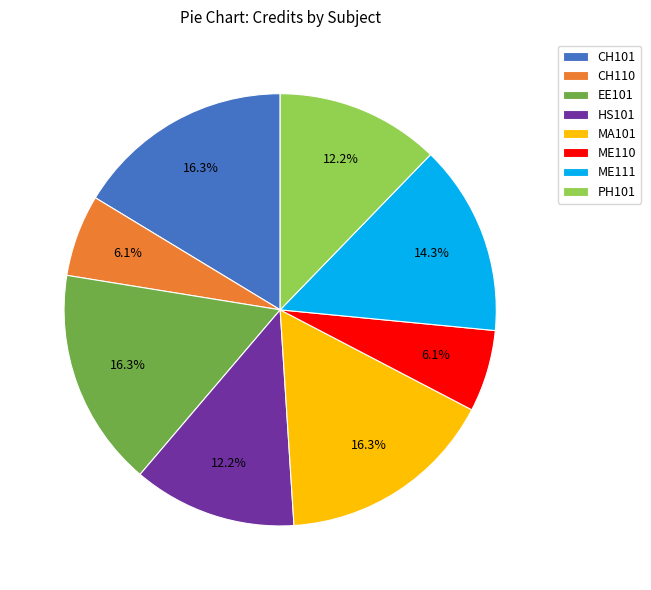

To the nearest percent, what is the combined percentage of MA101 and ME110?

22%